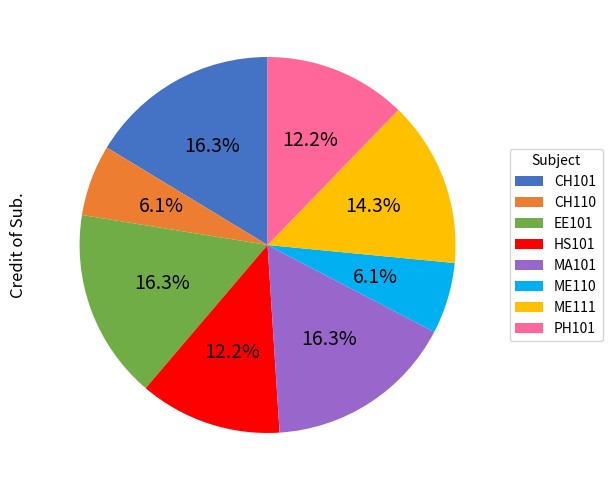

Is there a majority slice in this chart?

No